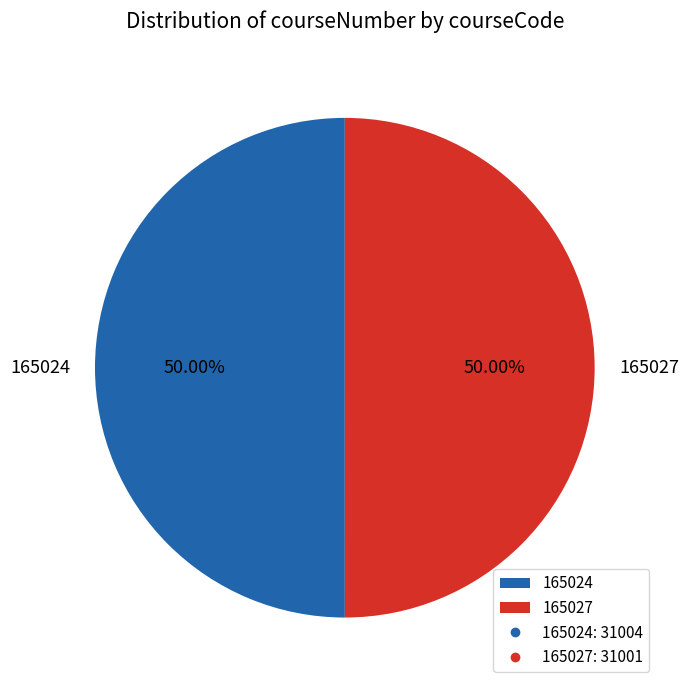

What portion of the pie excludes 165027?

50.0%